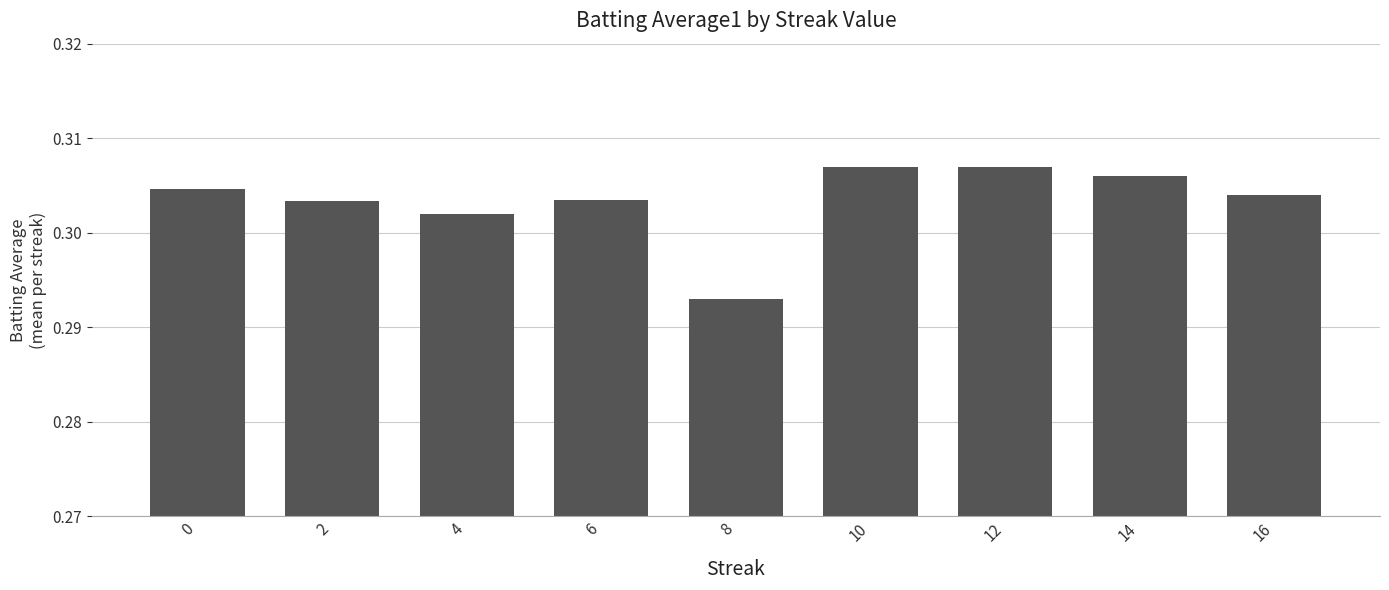

Which has a higher value, 16 or 8?

16